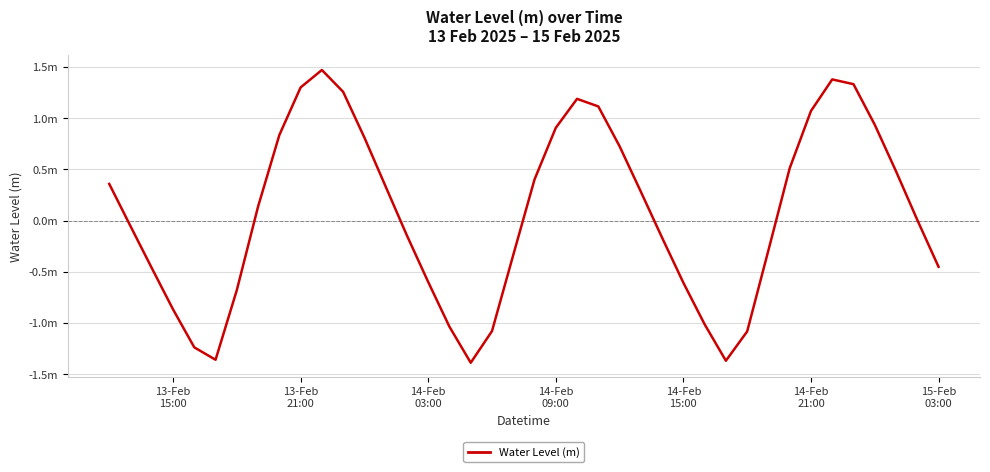

True or false: there are more than 2 points higher than both neighbors.

True